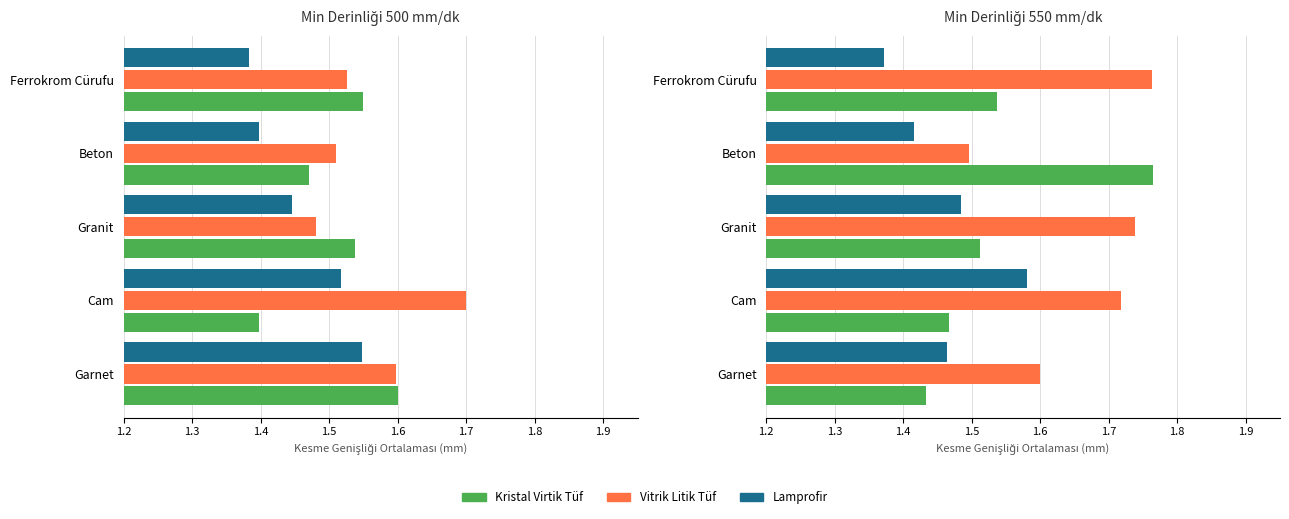

The Vitrik Litik Tüf series shows 1.0 at Garnet. True or false?

False